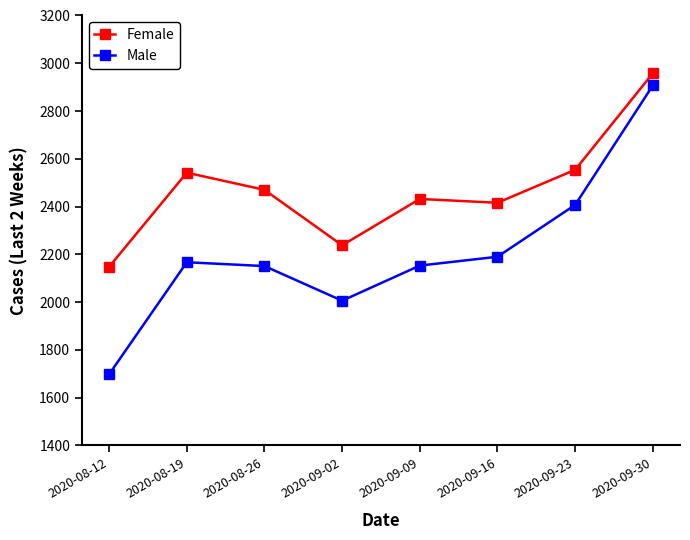

What is the approximate value of Female at 2020-08-12, to the nearest 50?

2150